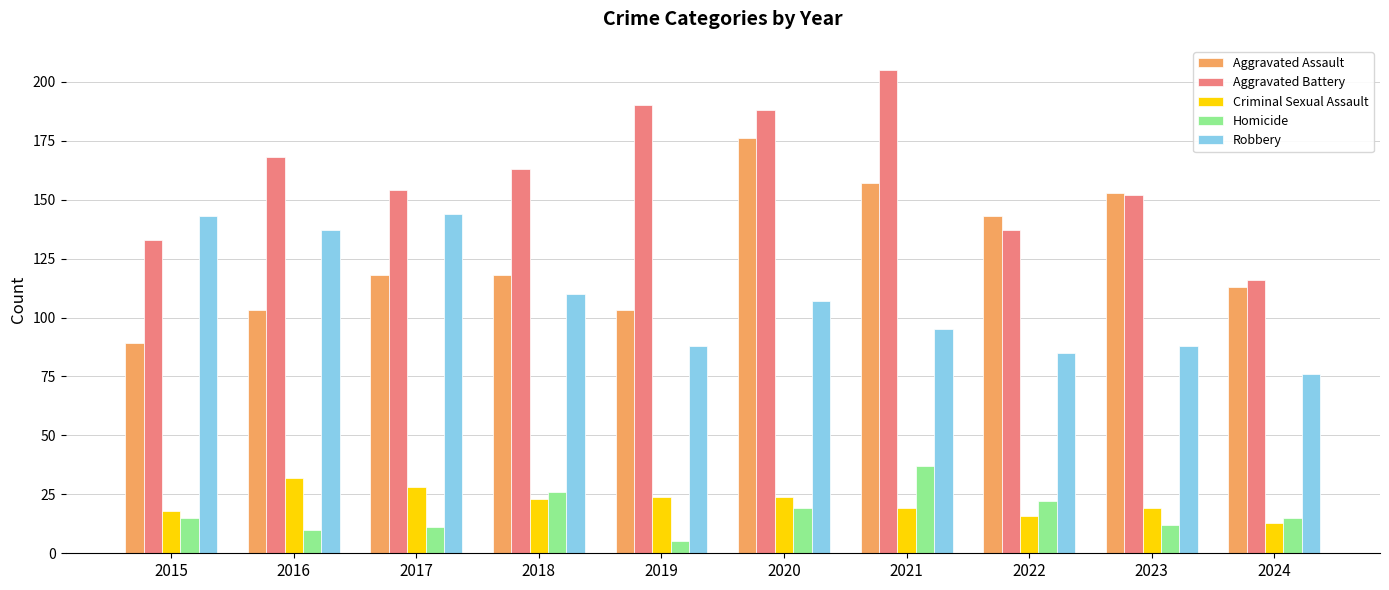

What is the difference between the second highest and second lowest values in the Aggravated Battery series?

57